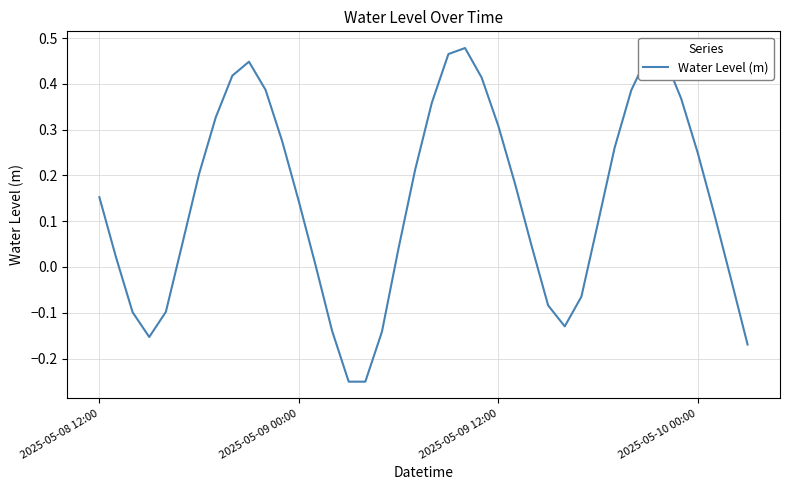

What is the difference between the maximum and minimum values?

0.7